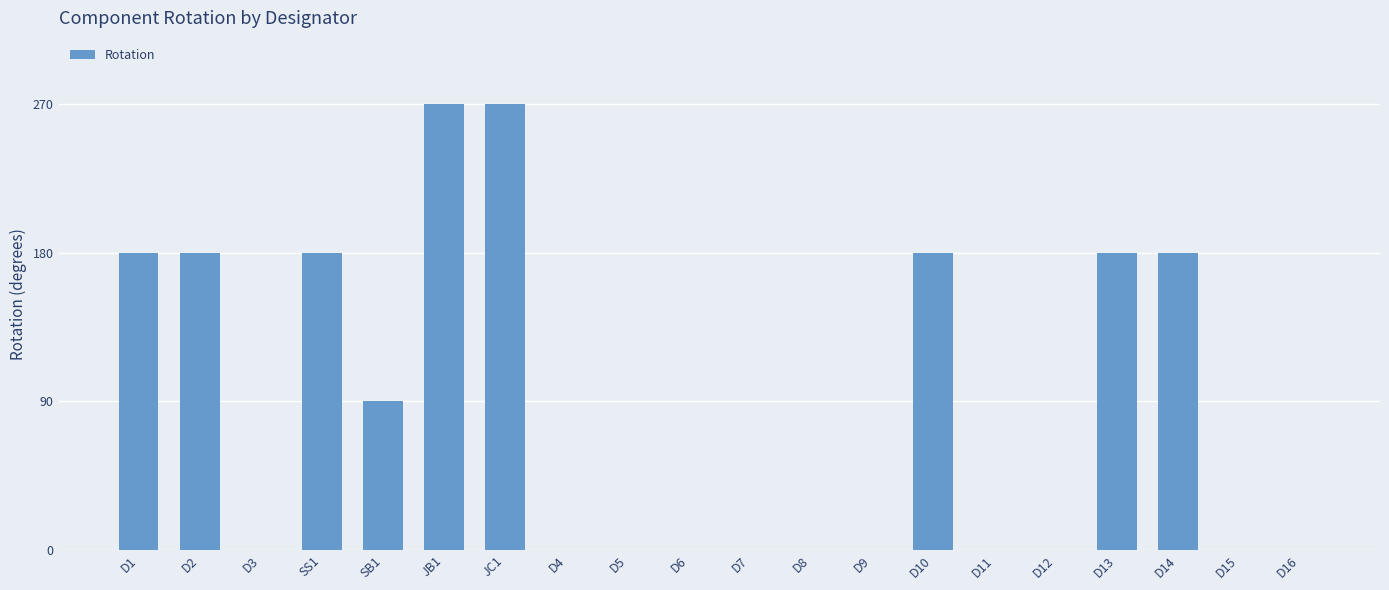

What is the change in value from D1 to D7?

-180